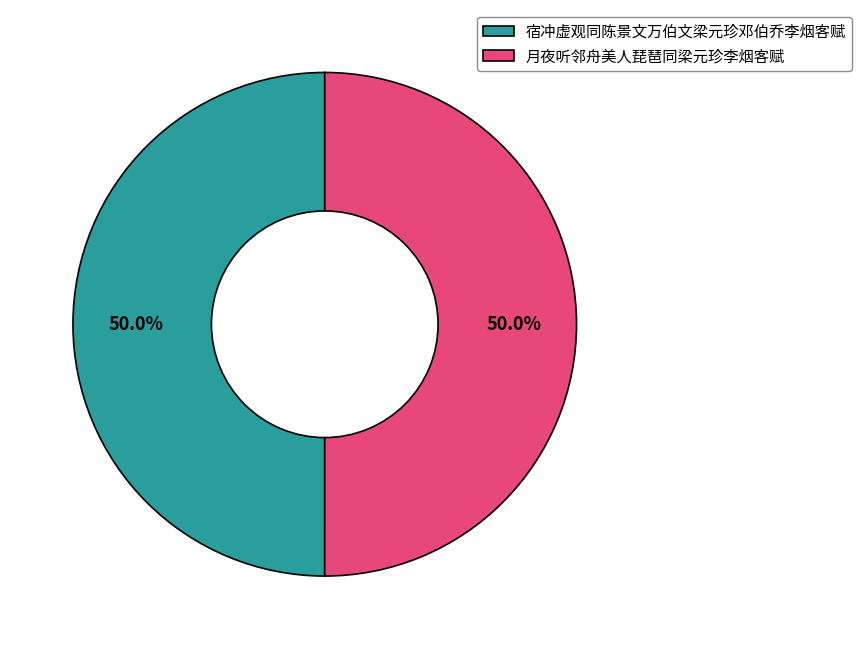

The 宿冲虚观同陈景文万伯文梁元珍邓伯乔李烟客赋 slice represents 61% of the pie. True or false?

False